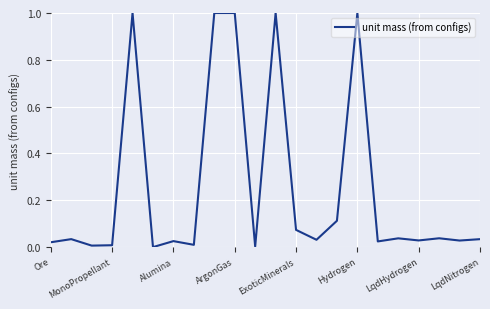

How many series are shown in this chart?

1